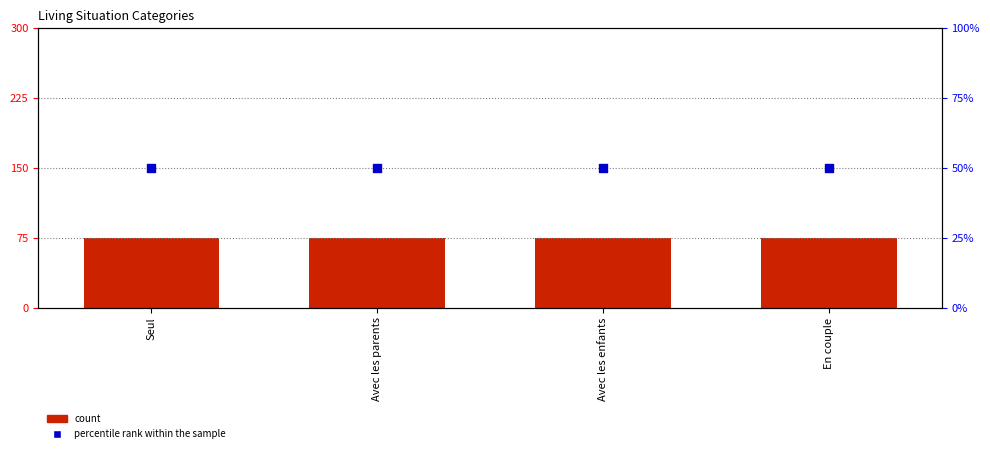

Which series has the widest spread of Y values?

count